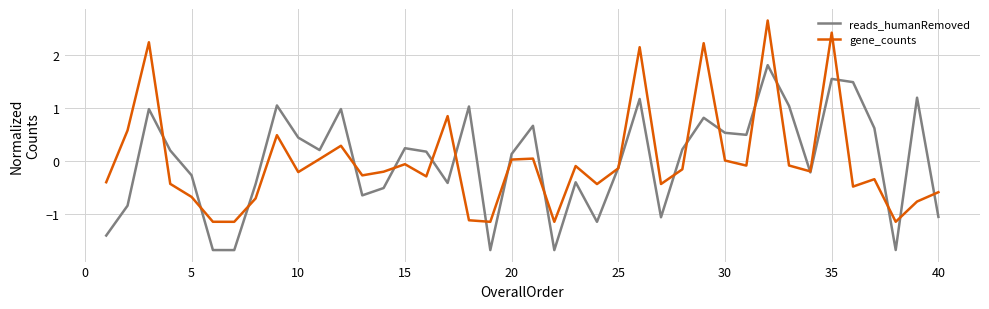

What is the highest value of the reads_humanRemoved series?

1.8